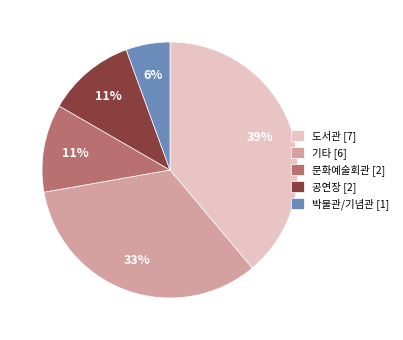

Is there any slice that represents more than half of the pie?

No